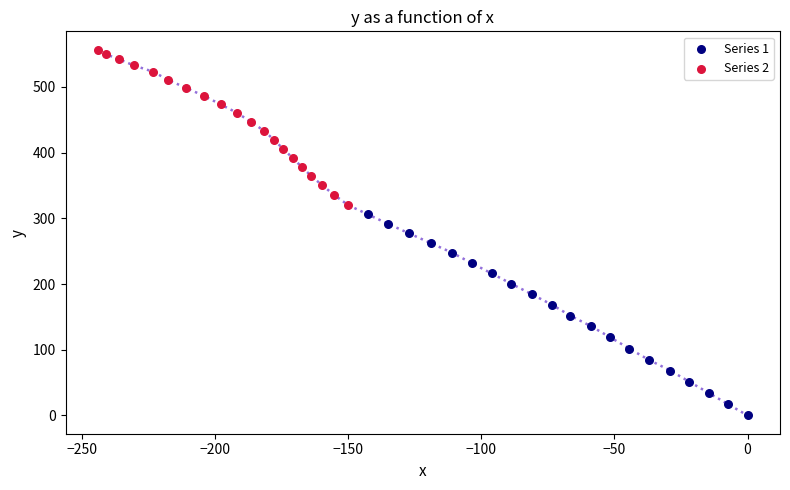

Which series contains the lowest Y value?

Series 1